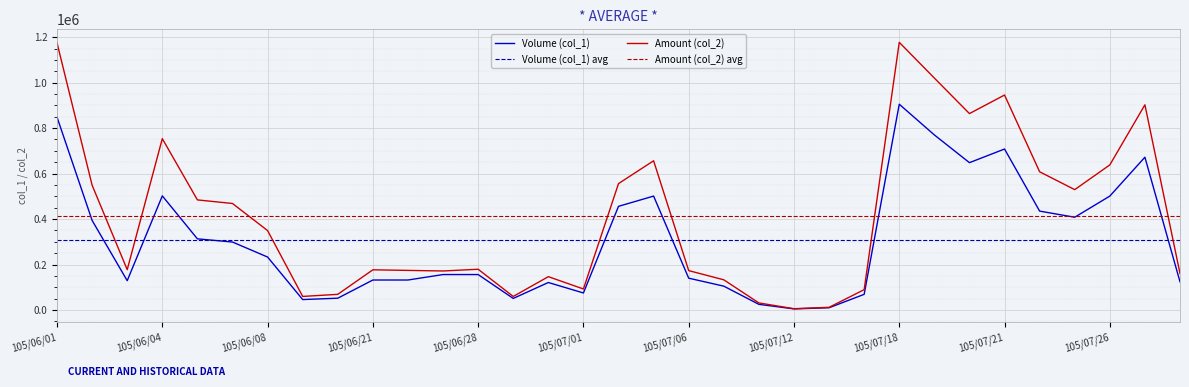

What are all the series names shown in the legend?

Volume (col_1), Amount (col_2)